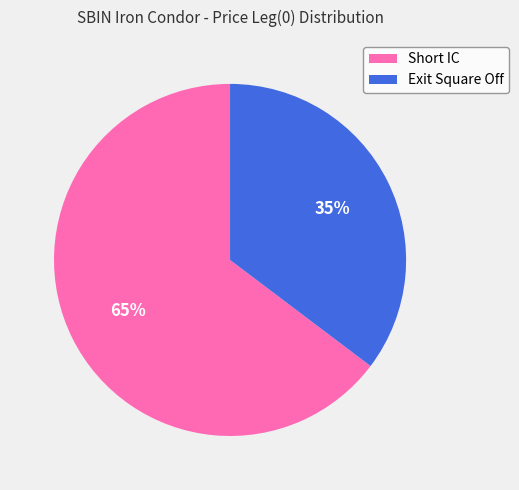

What is the largest slice in the pie chart?

Short IC